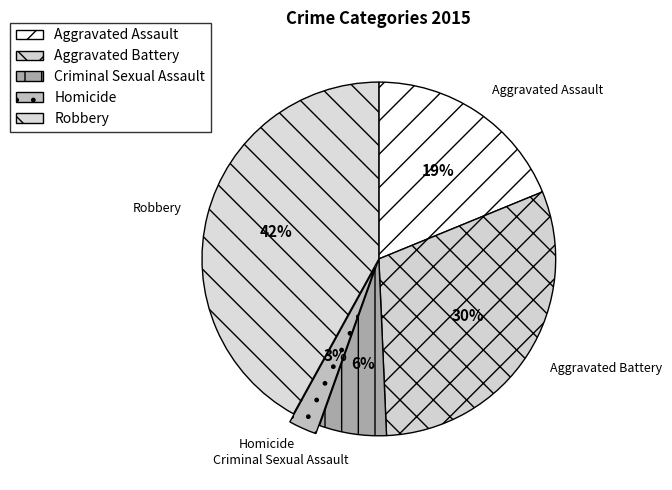

How many segments does this pie chart have?

5